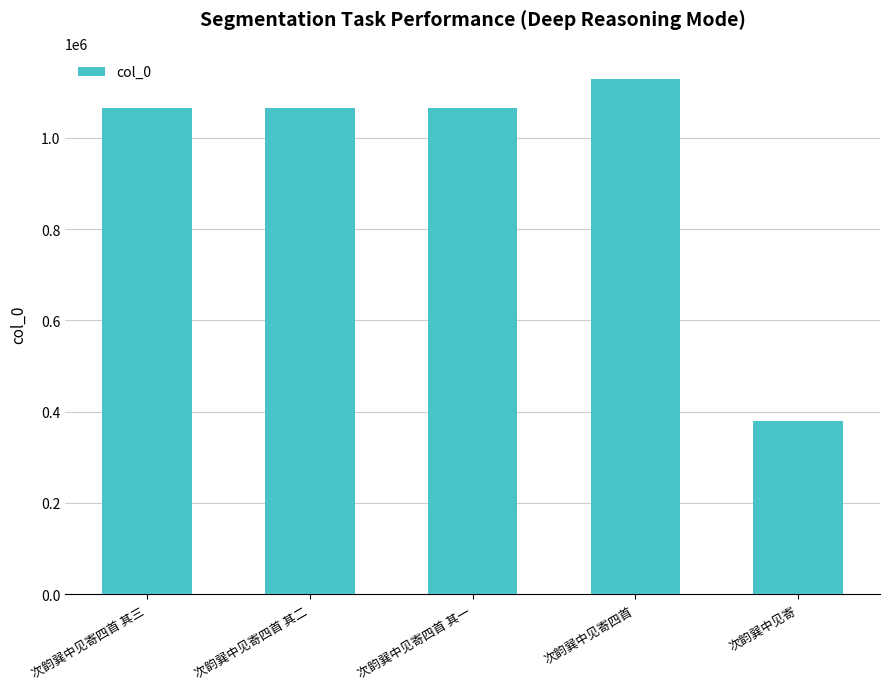

How many bars are there in total?

5